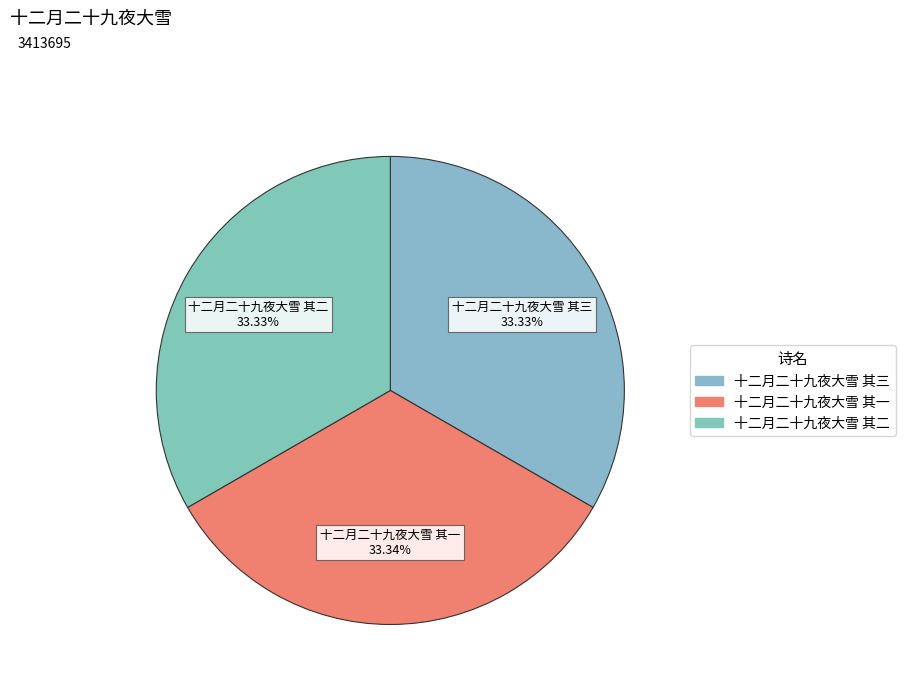

What is the total percentage of 十二月二十九夜大雪 其一 and 十二月二十九夜大雪 其二?

66.7%